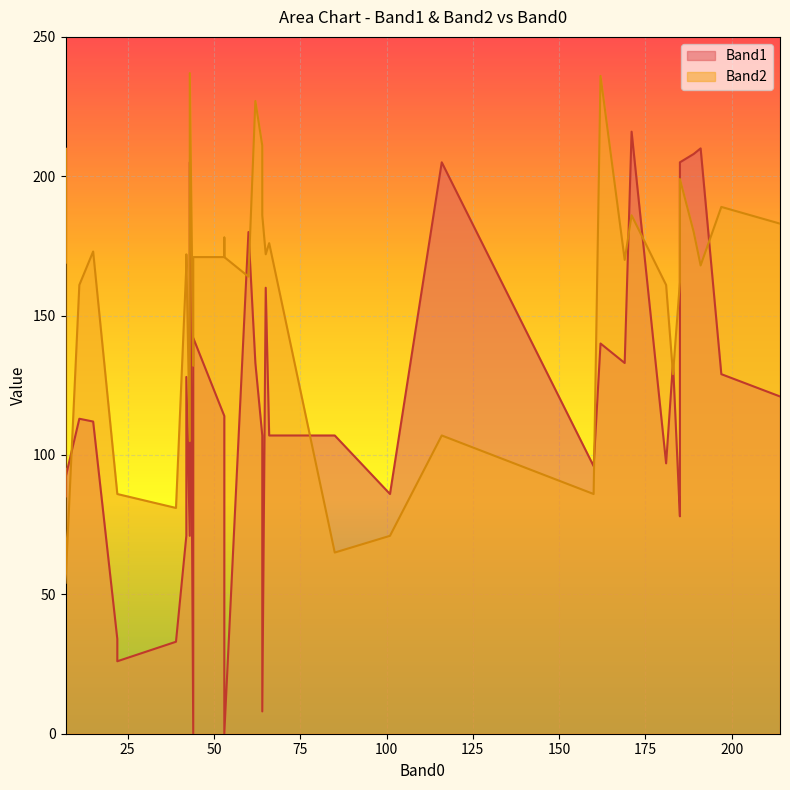

Which category has the lowest value in the Band2 series?

7